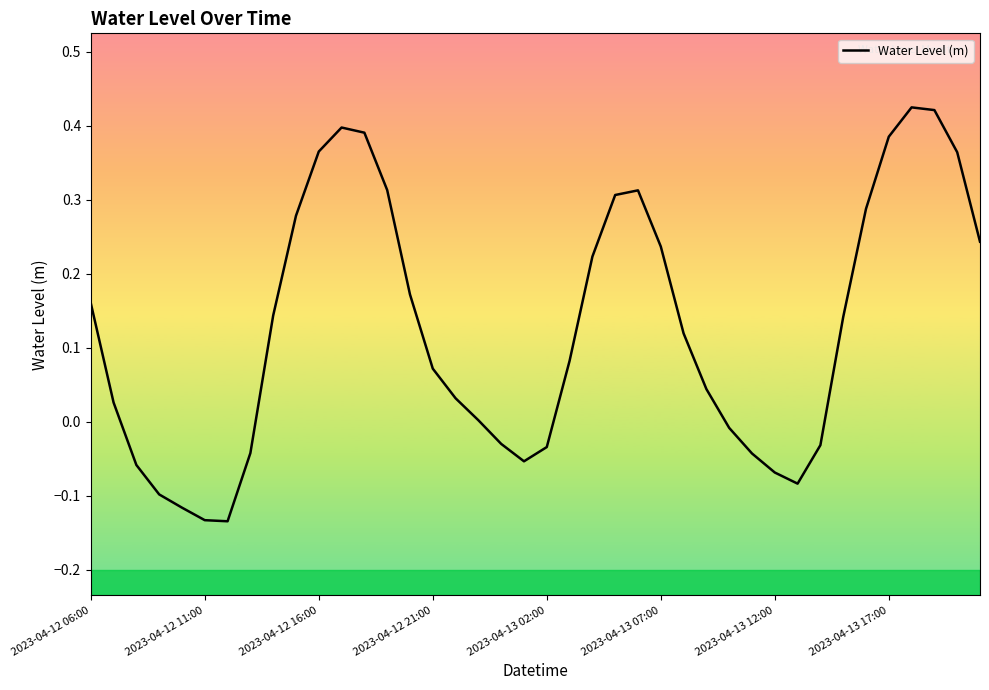

What is the greatest value displayed?

0.4